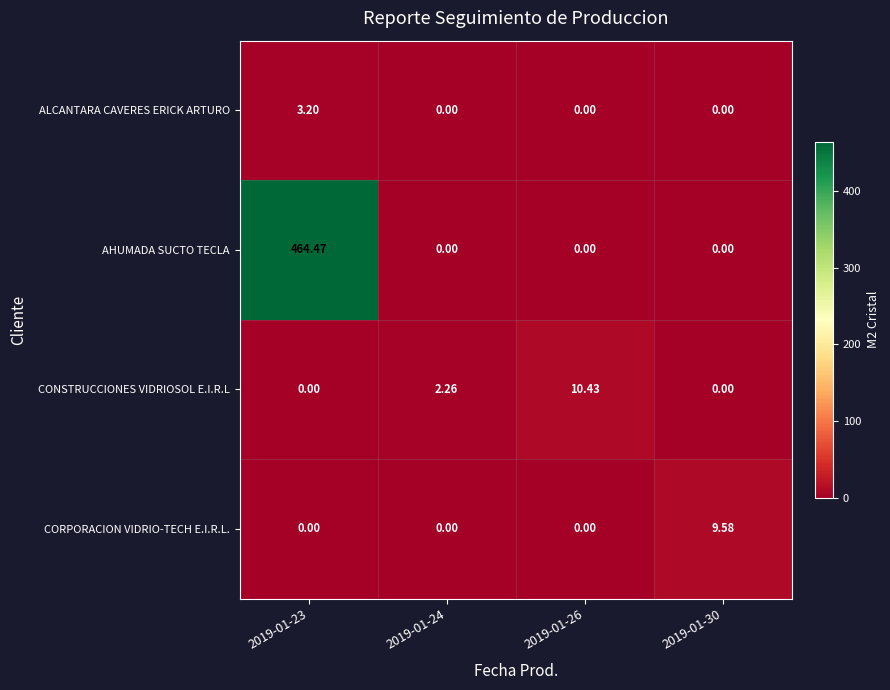

Which series has the largest total across all categories?

AHUMADA SUCTO TECLA